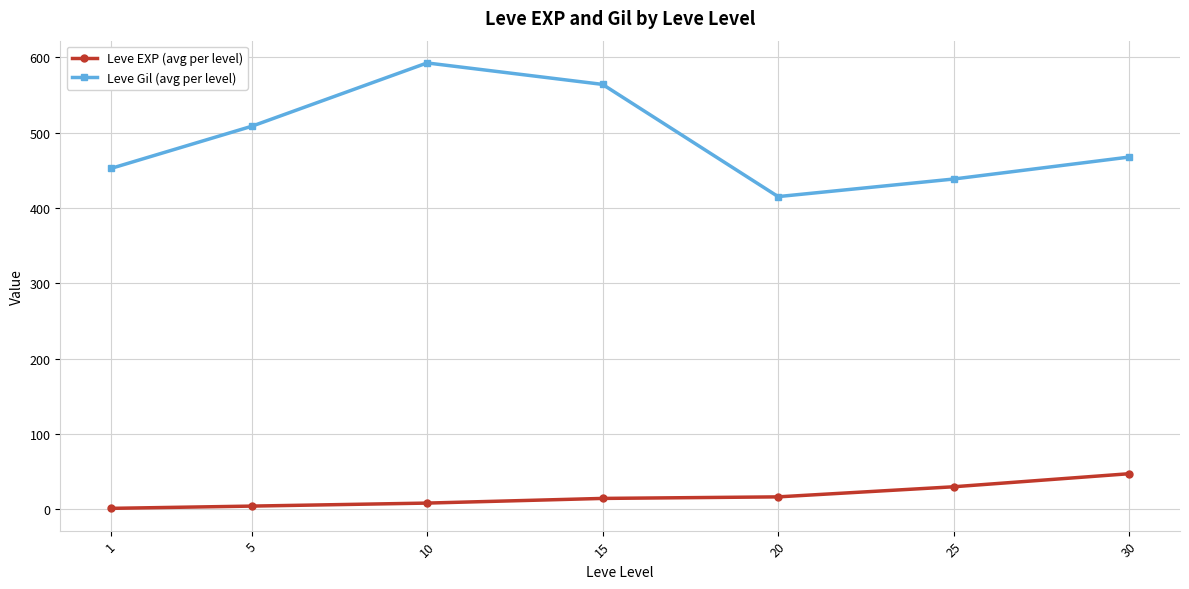

At which category does the chart reach its peak across all series?

10